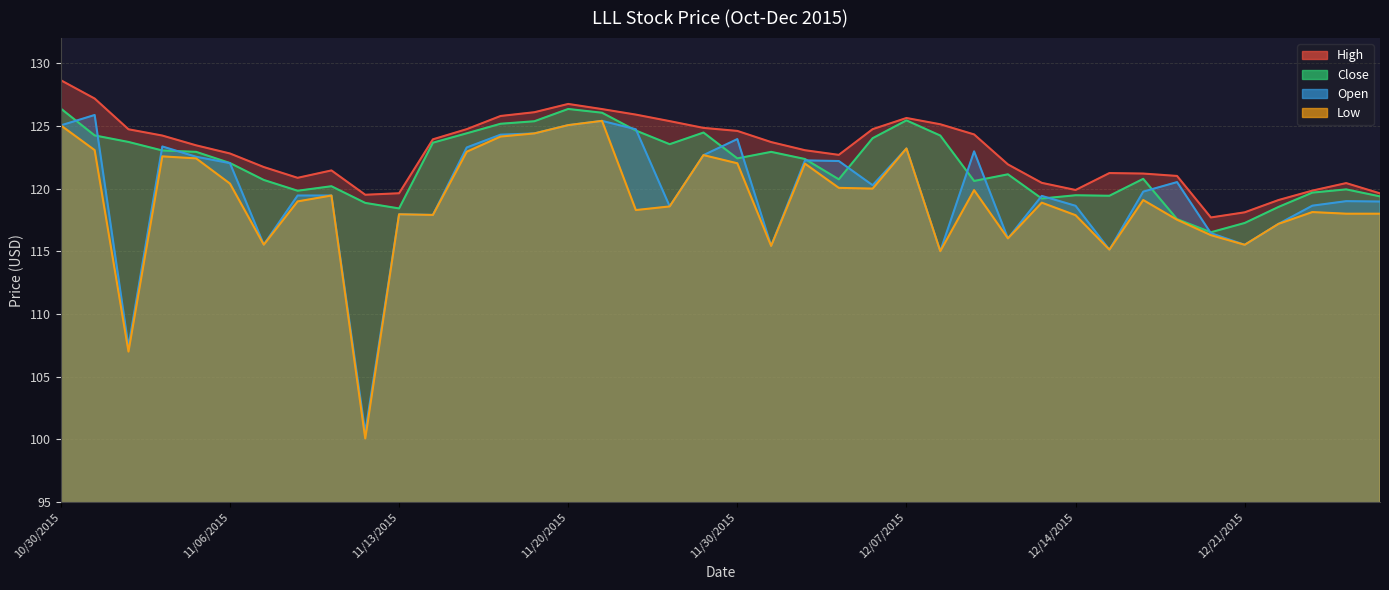

Which series has the widest spread of values?

Low